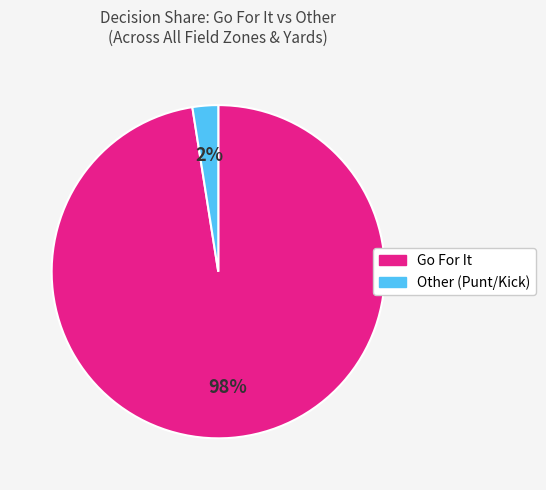

Is there a majority slice in this chart?

Yes